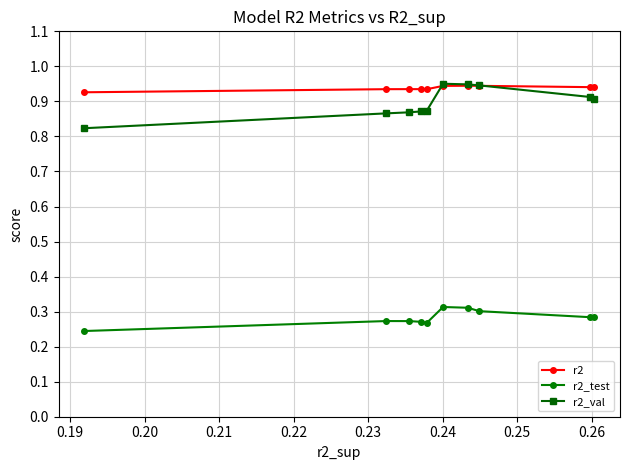

True or false: r2_test and r2_val intersect in this chart.

False